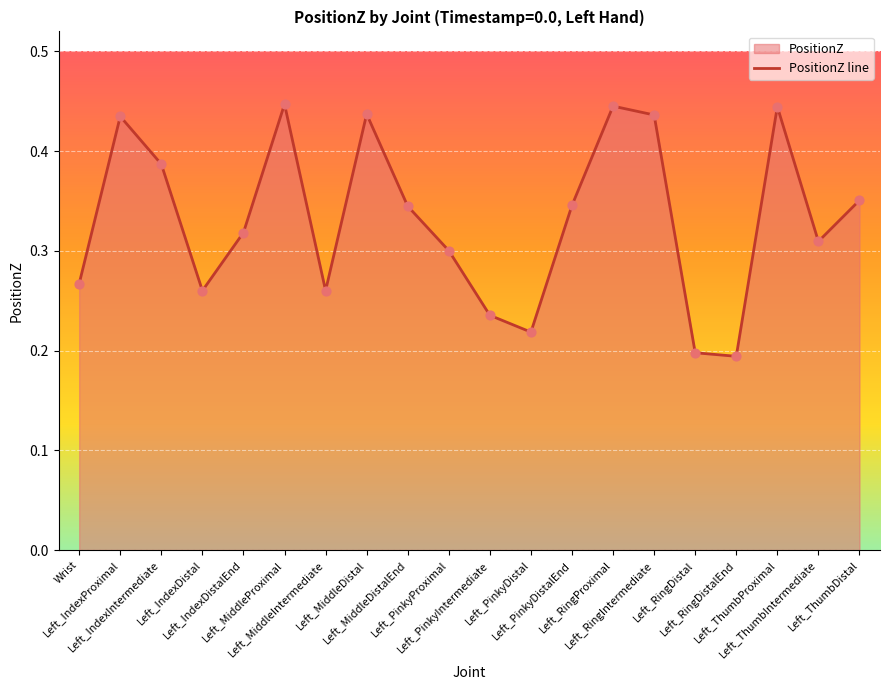

Which has a higher value, Left_ThumbIntermediate or Left_MiddleIntermediate?

Left_ThumbIntermediate